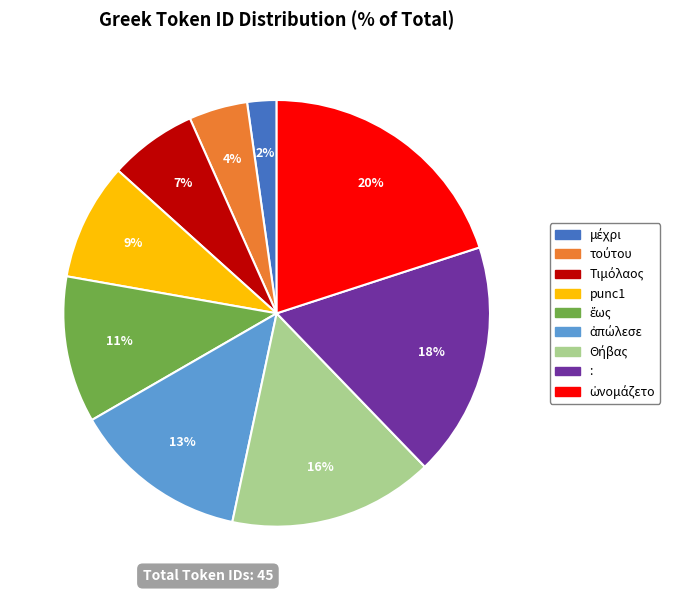

True or false: : accounts for 18% of the total.

True